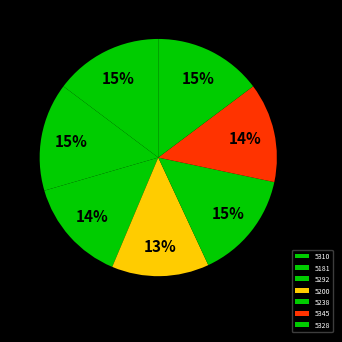

Is the sum of 5310 and 5181 greater than half?

No